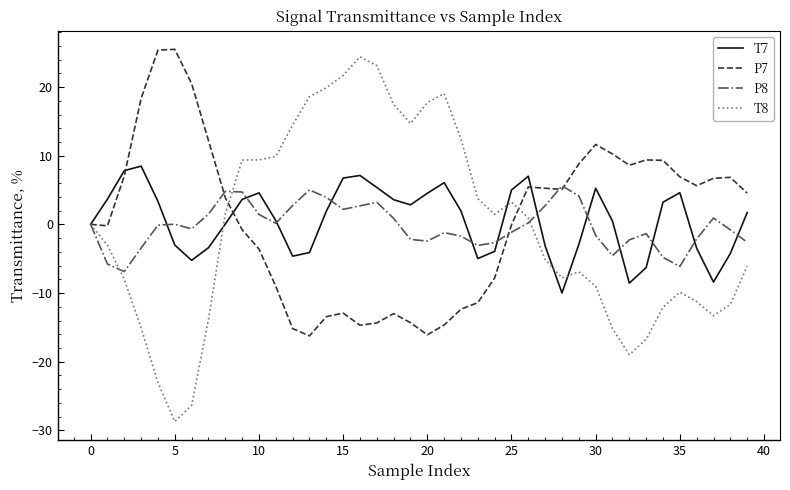

True or false: P8 and P7 intersect in this chart.

True